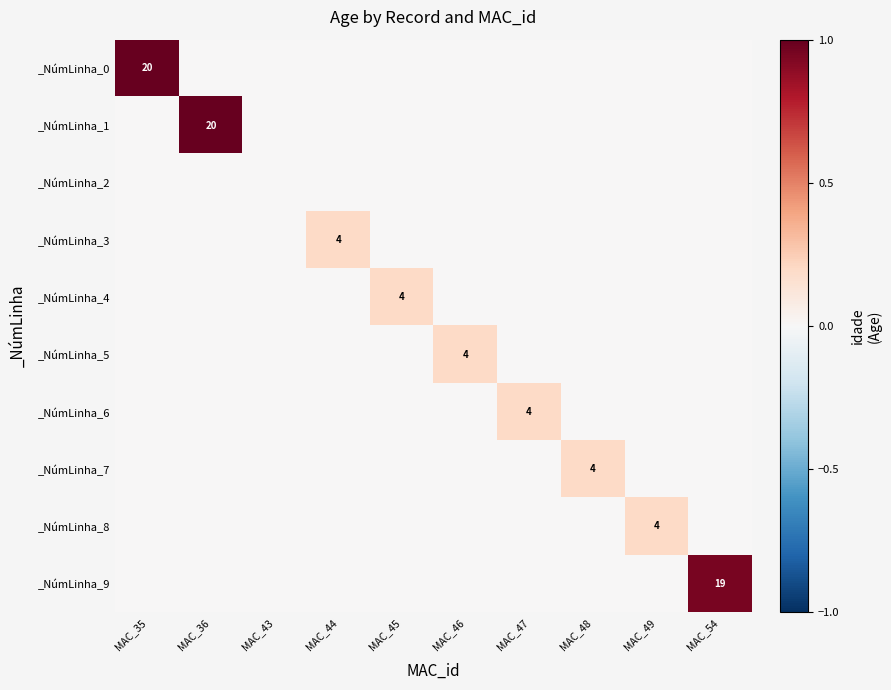

The _NúmLinha_0 series shows 20 at MAC_35. True or false?

True